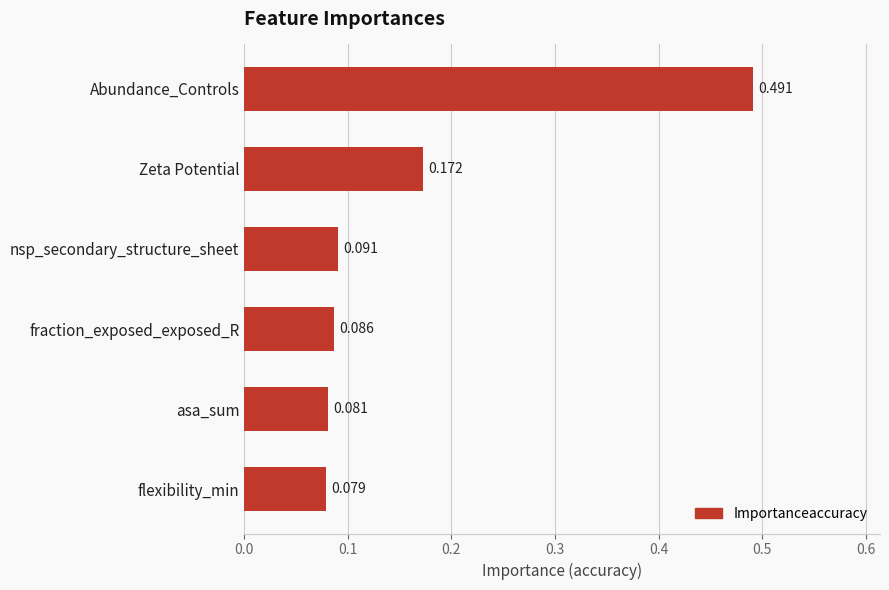

At which category does the chart reach its minimum across all series?

flexibility_min